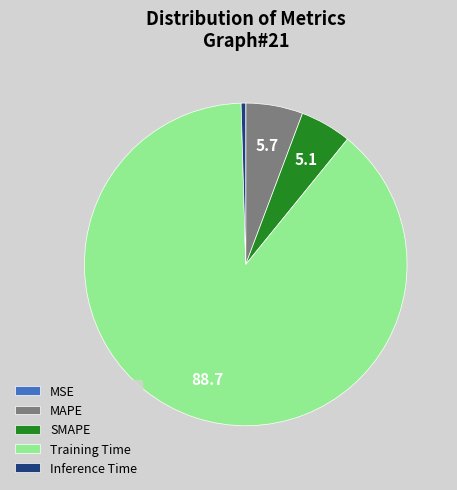

Is it true that Inference Time is 0% of the pie?

True